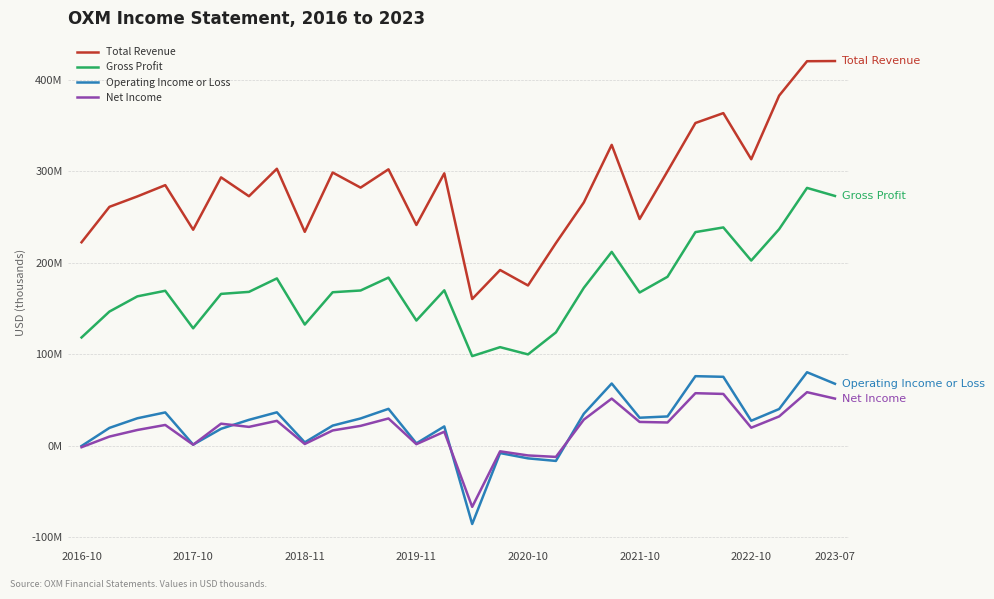

What are all the series names shown in the legend?

Total Revenue, Gross Profit, Operating Income or Loss, Net Income